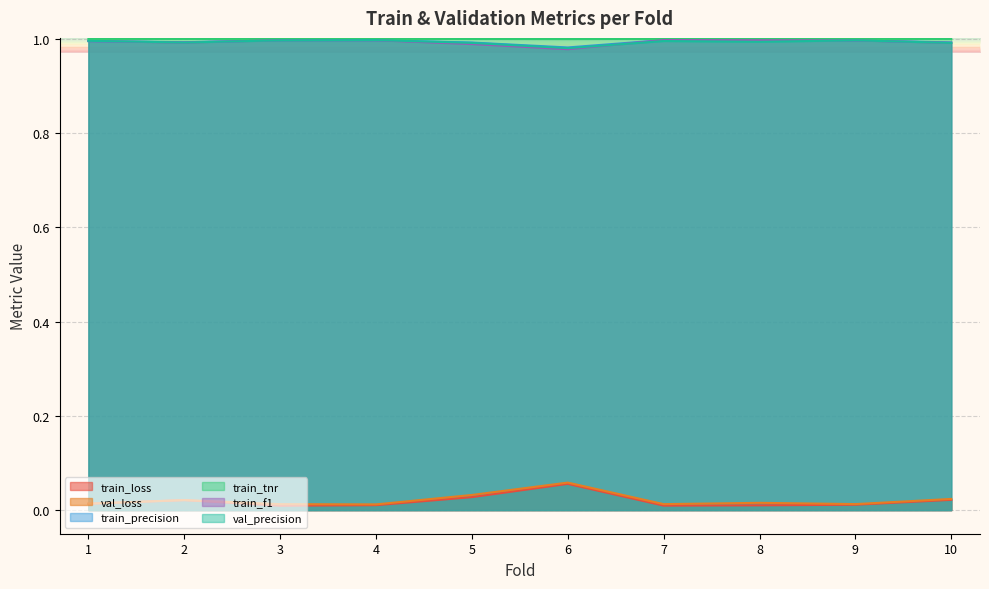

Which series has the largest total across all categories?

train_tnr